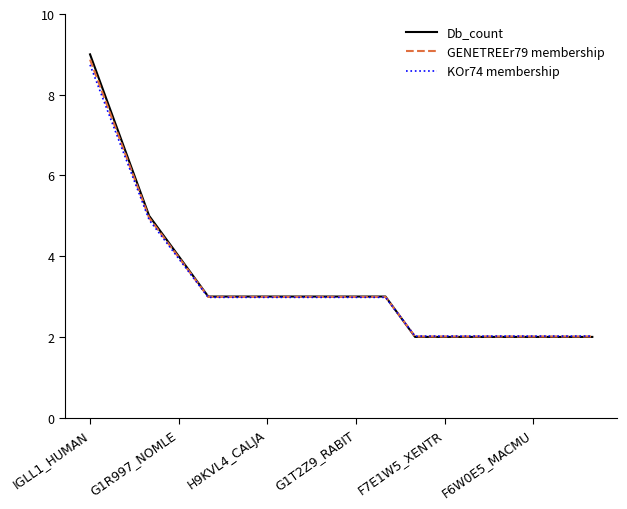

Which series has the widest spread of values?

Db_count